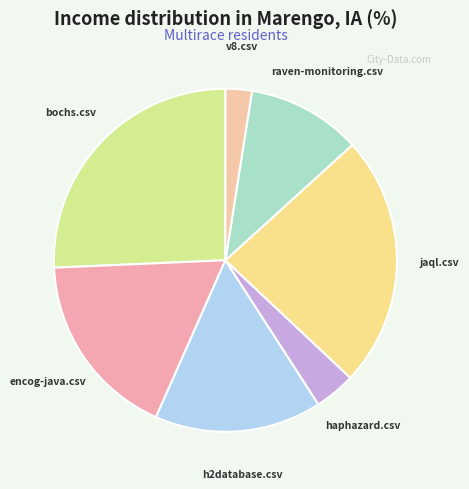

What is the largest slice in the pie chart?

bochs.csv